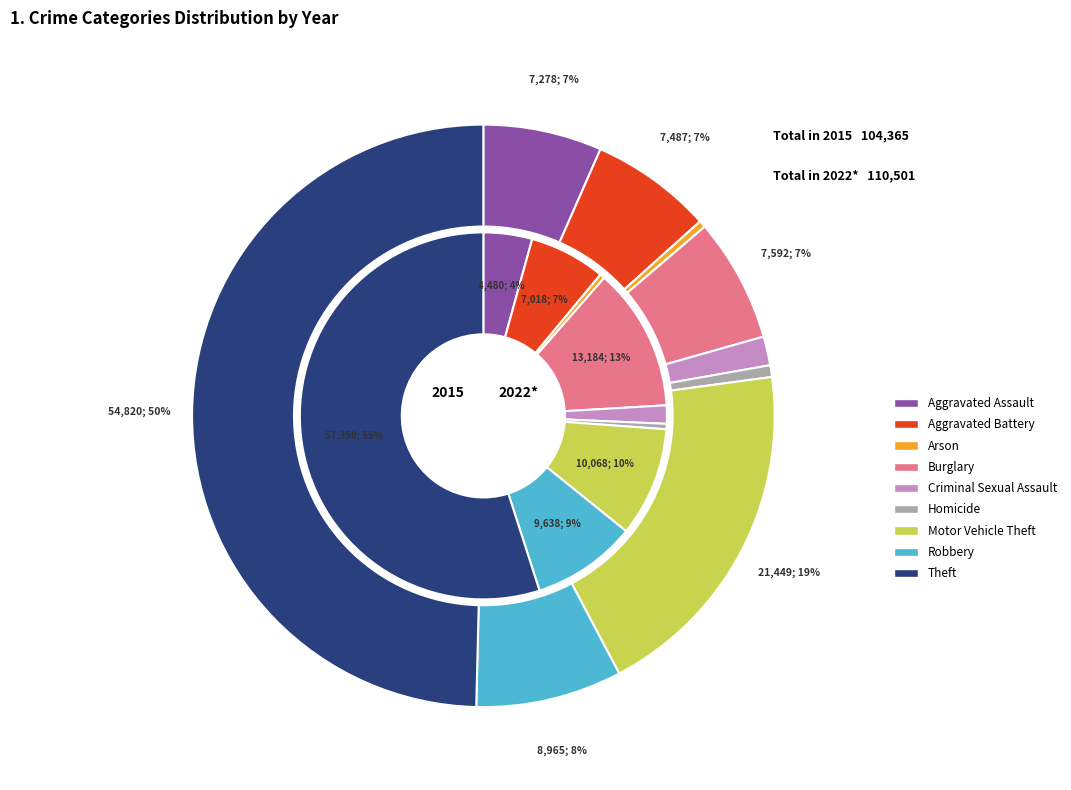

Combined, do values_2015 and 7 account for over 50%?

No